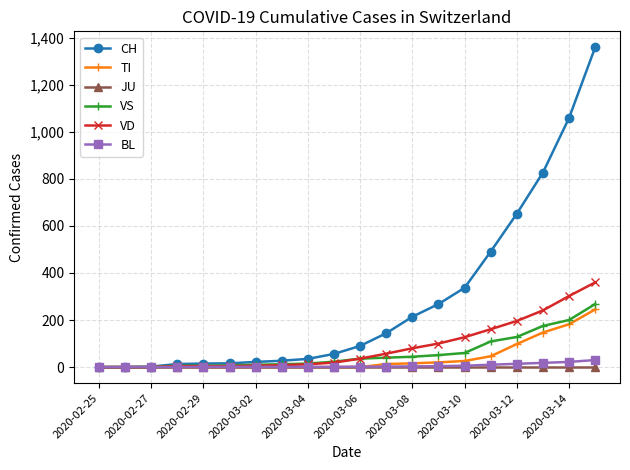

What is the maximum value for CH?

1359